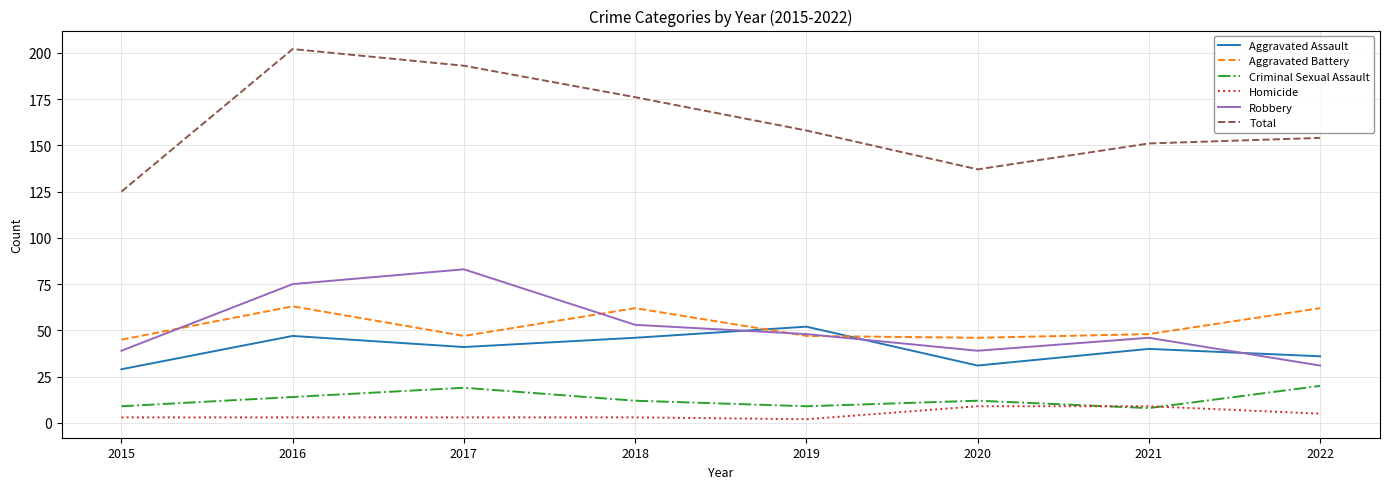

The value of Aggravated Battery at 2015 is 45. True or false?

True